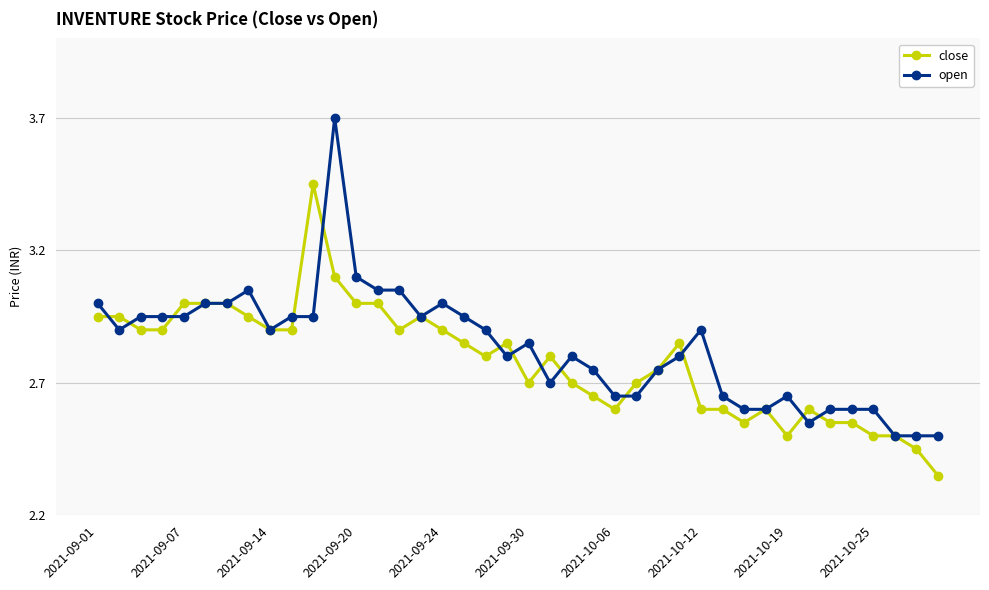

Which series has the largest total across all categories?

open